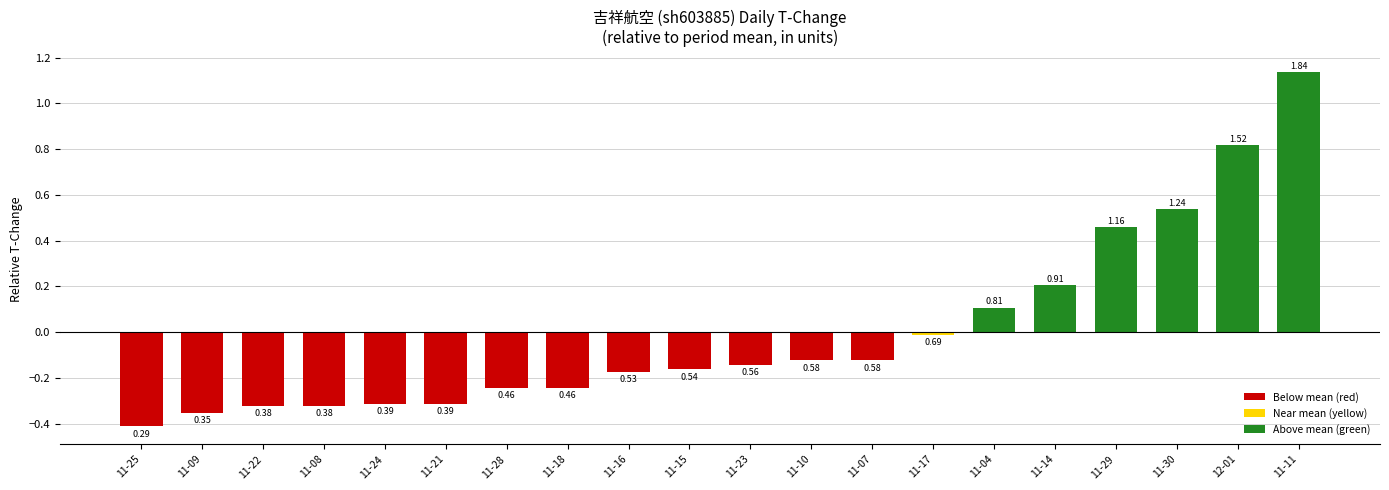

Does the chart contain any negative values?

Yes